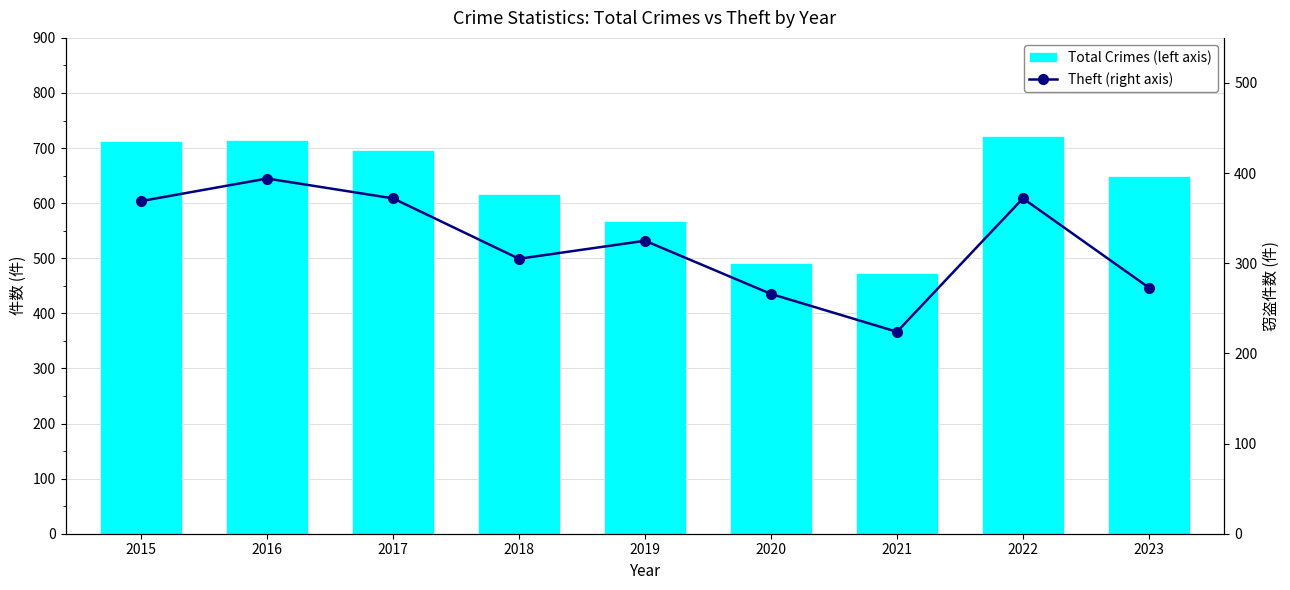

Are the bars grouped side by side (vs. stacked)?

Yes